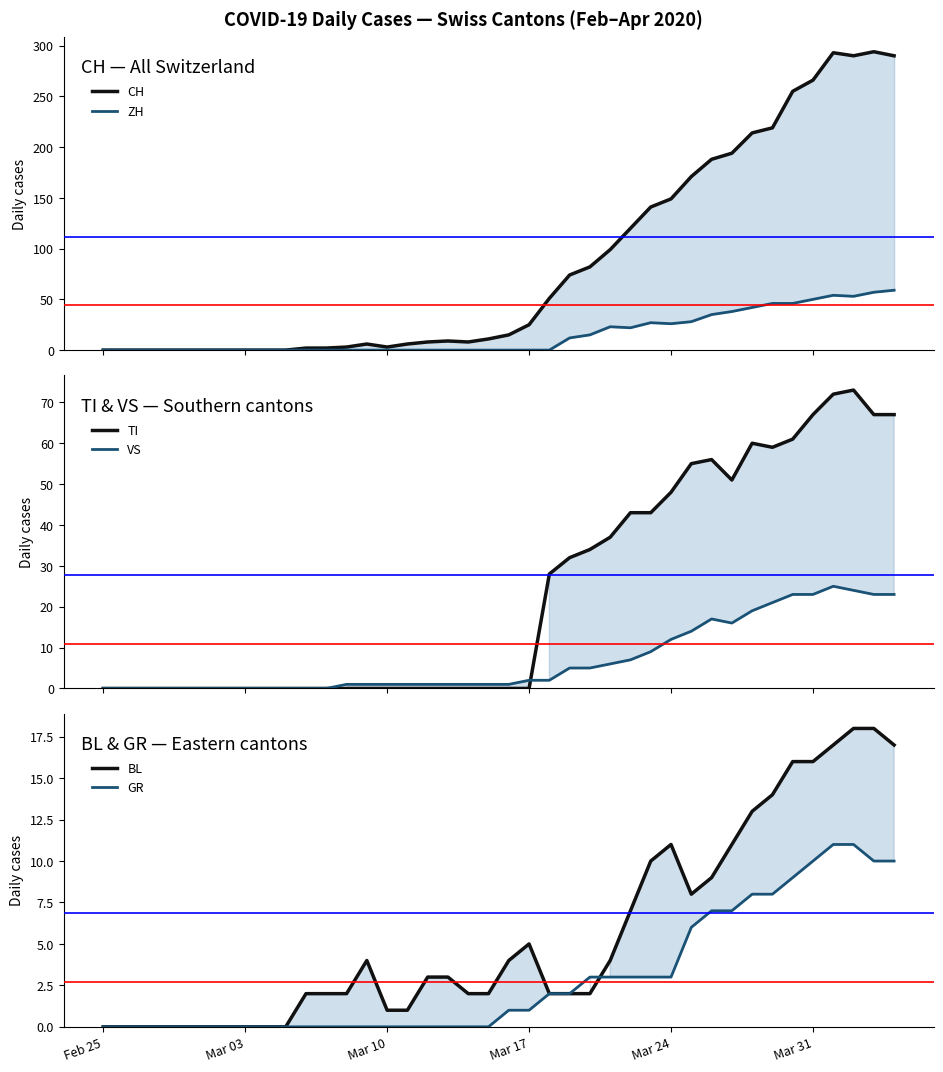

The CH series shows 107 at 37. True or false?

False